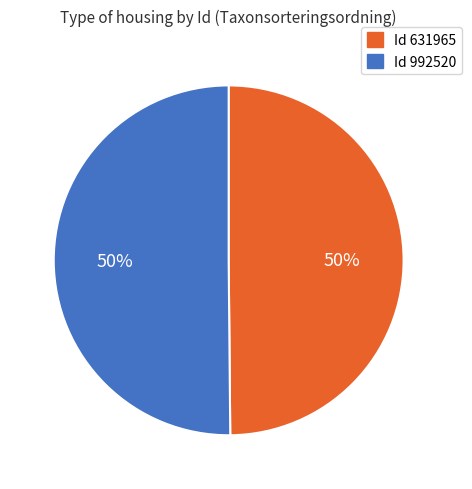

Do Id 631965 and Id 992520 together represent more than half of the pie?

Yes